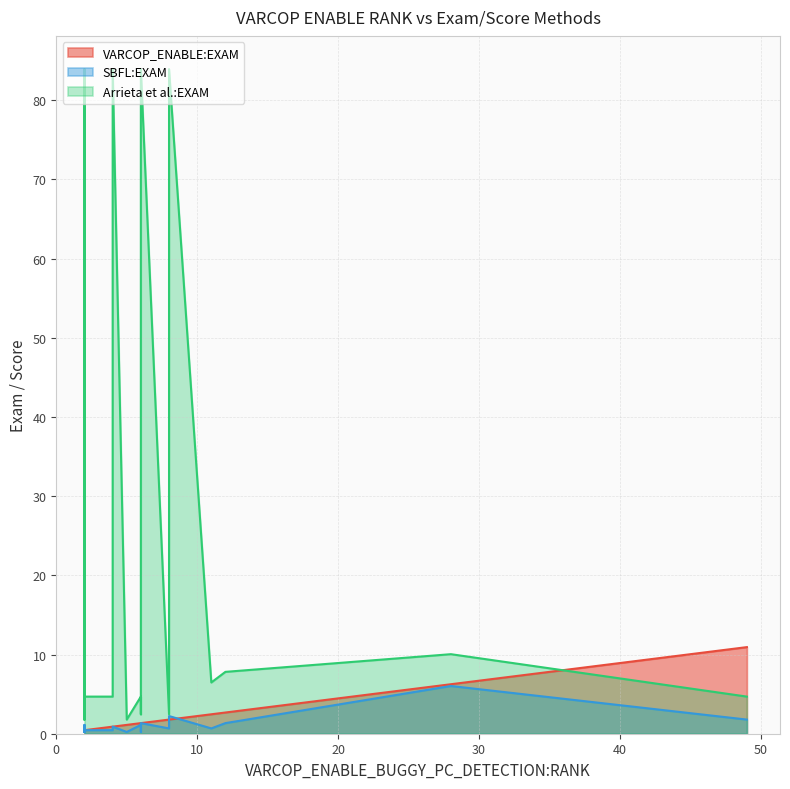

At how many categories does at least one series exceed 56?

4